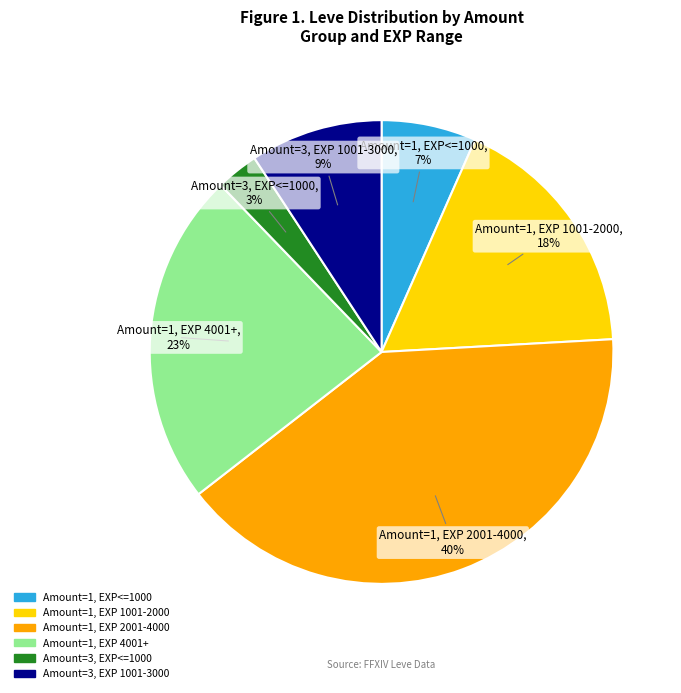

Does any single category account for the majority?

No